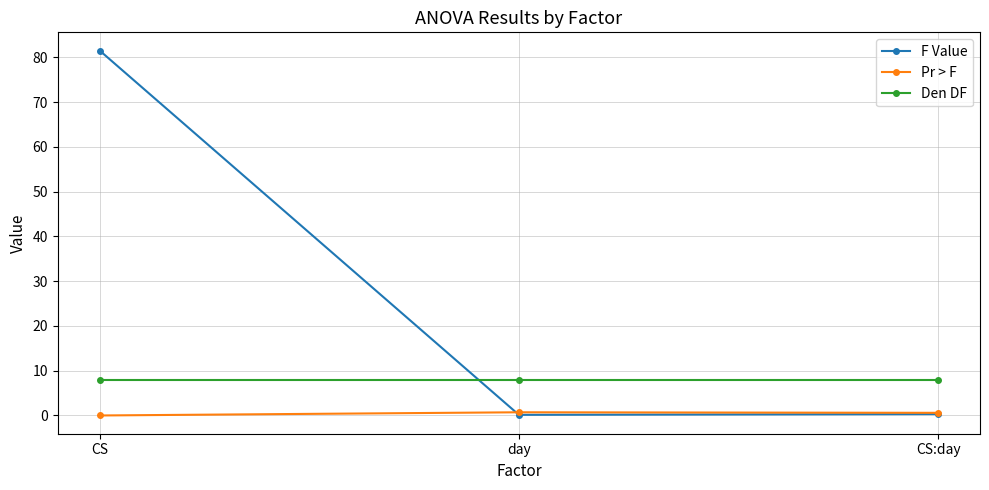

Between CS and CS:day, which series saw the biggest shift?

F Value